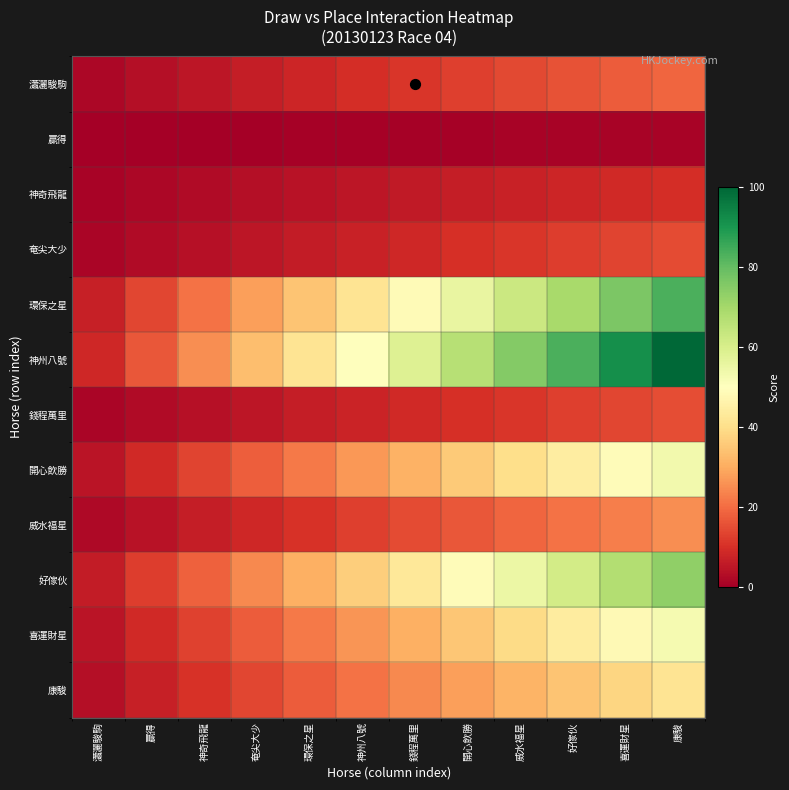

How many data points does each series have?

12